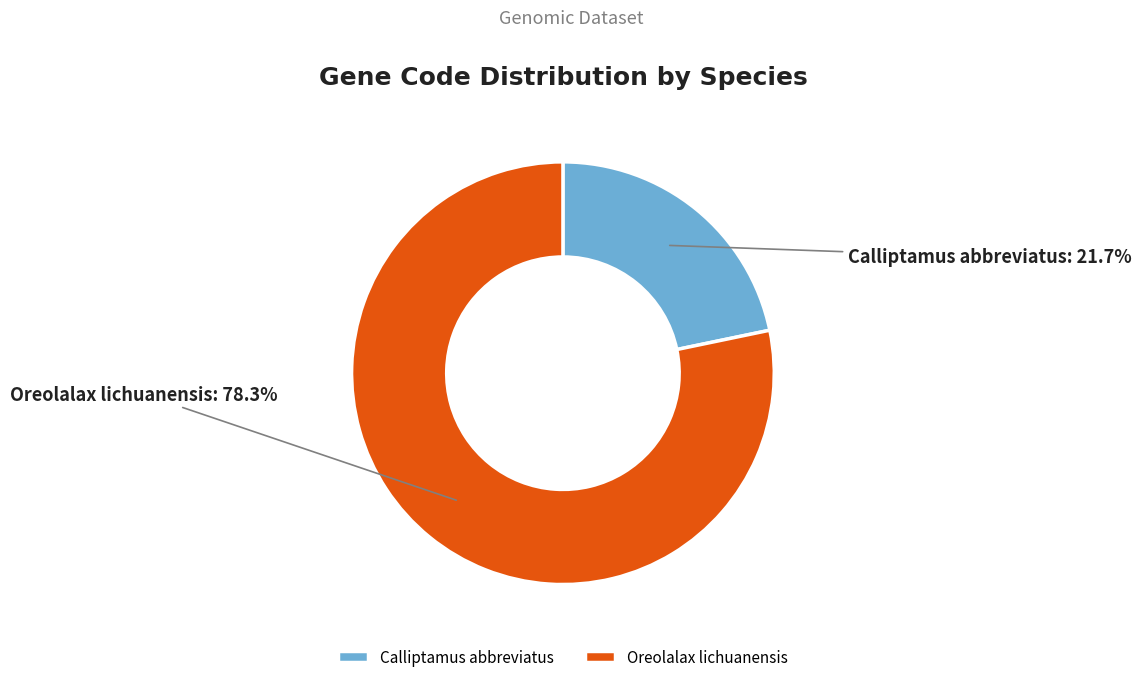

How many slices are in this pie chart?

2